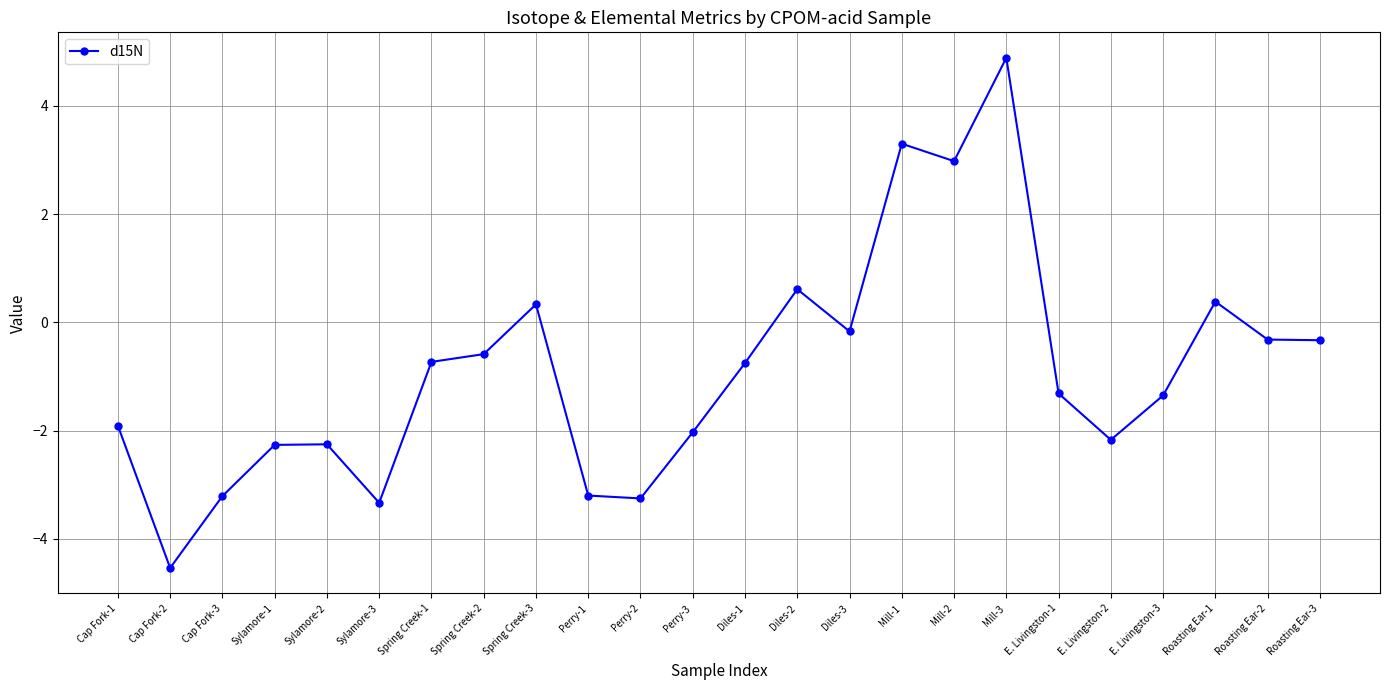

At which label is the value closest to 0?

Diles-3